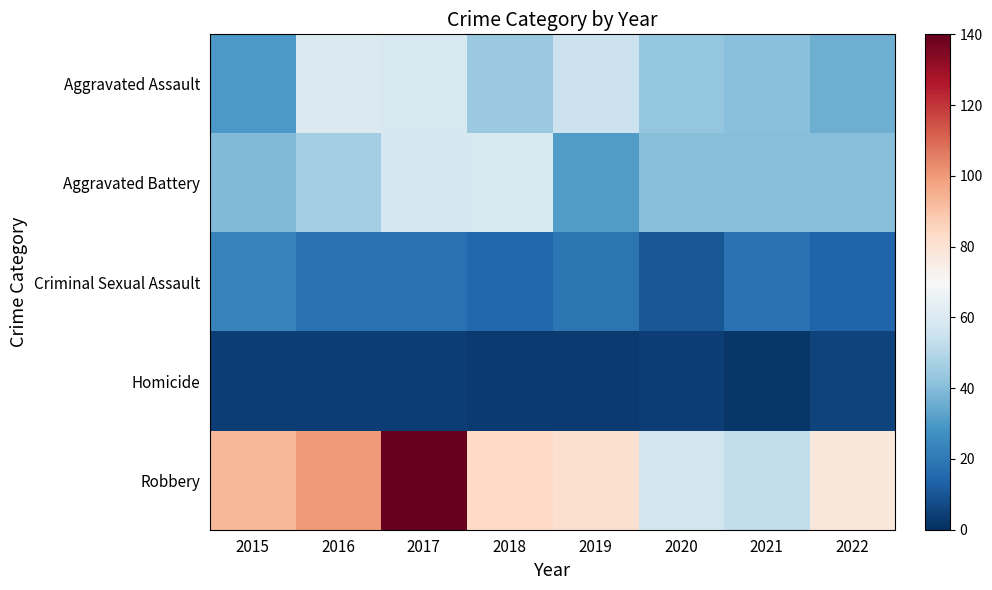

Which series has the largest total across all categories?

Robbery